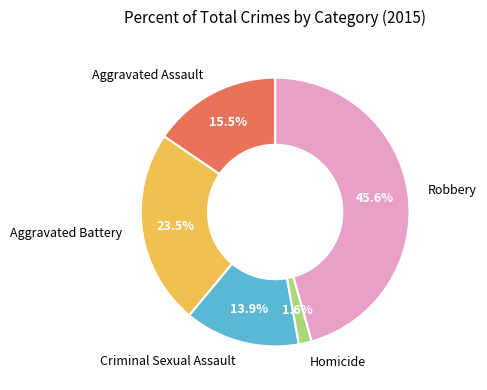

Is there any slice that represents more than half of the pie?

No